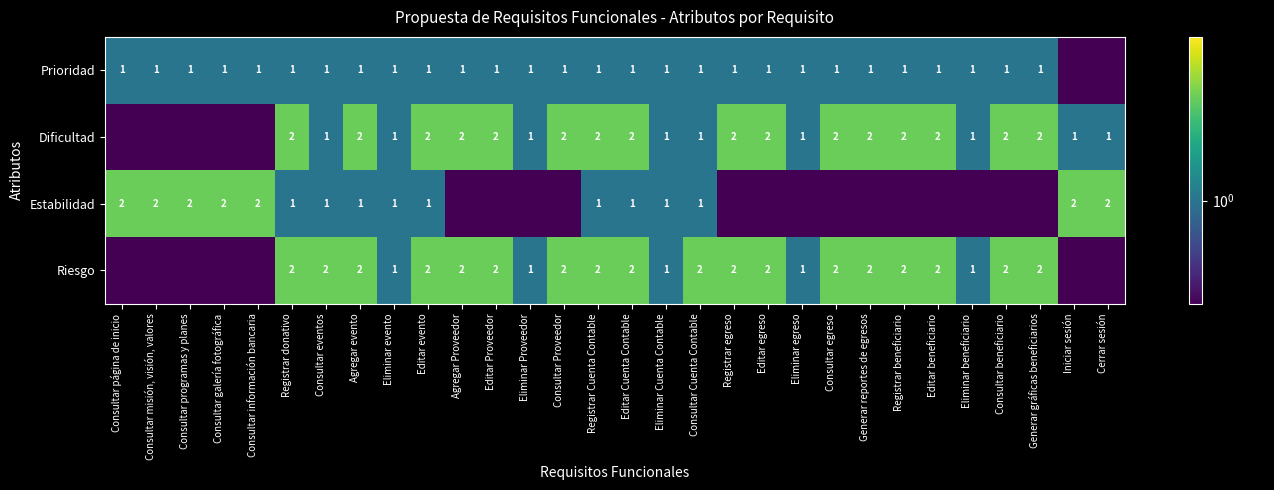

Is it true that Estabilidad equals 1.0 at Registrar donativo?

True